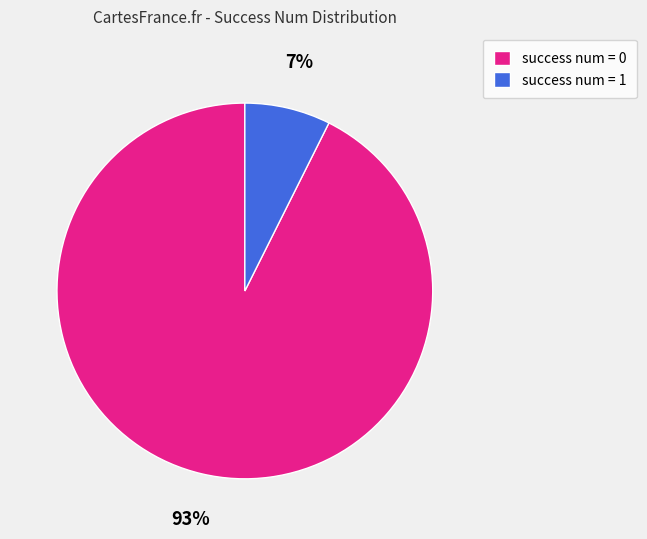

Does any single category account for the majority?

Yes